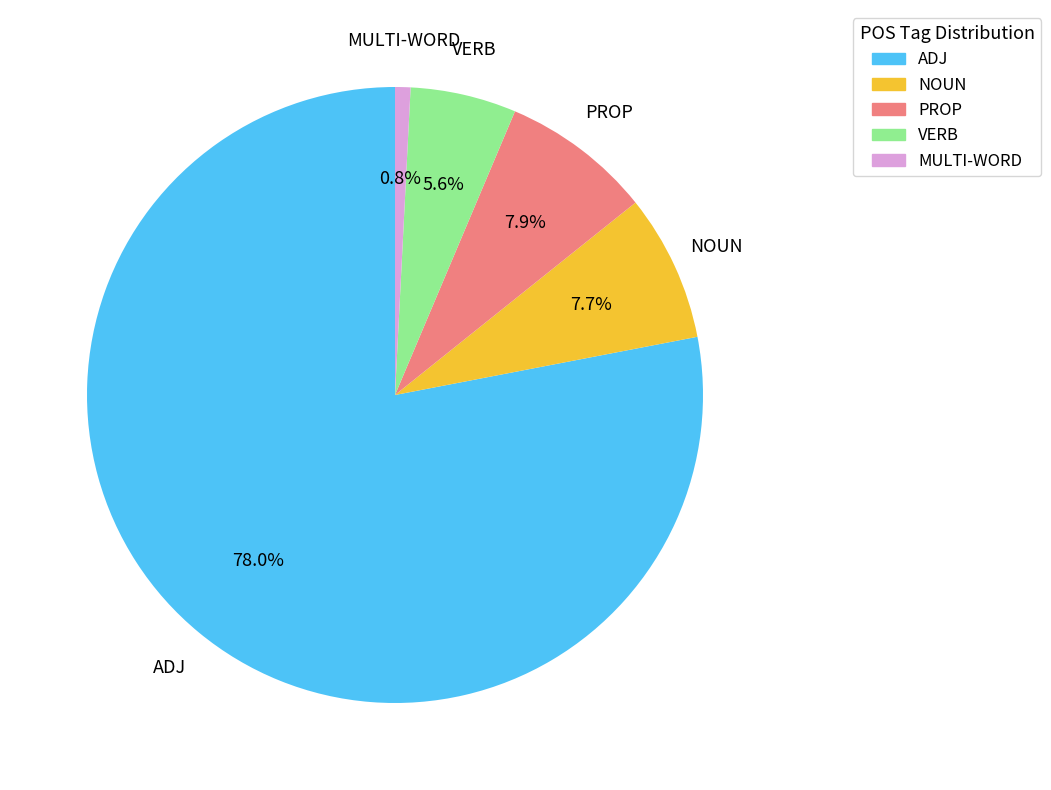

What percentage do NOUN and VERB together represent?

13.3%